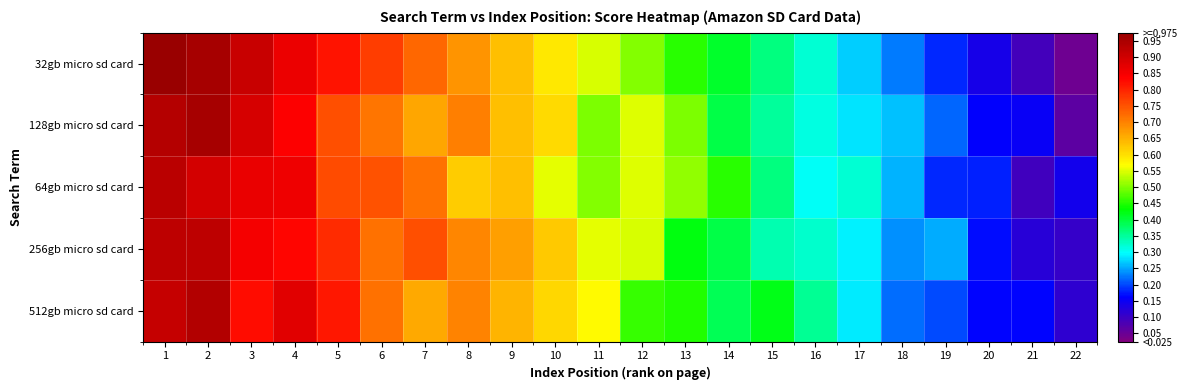

Count the number of data series in this chart.

5